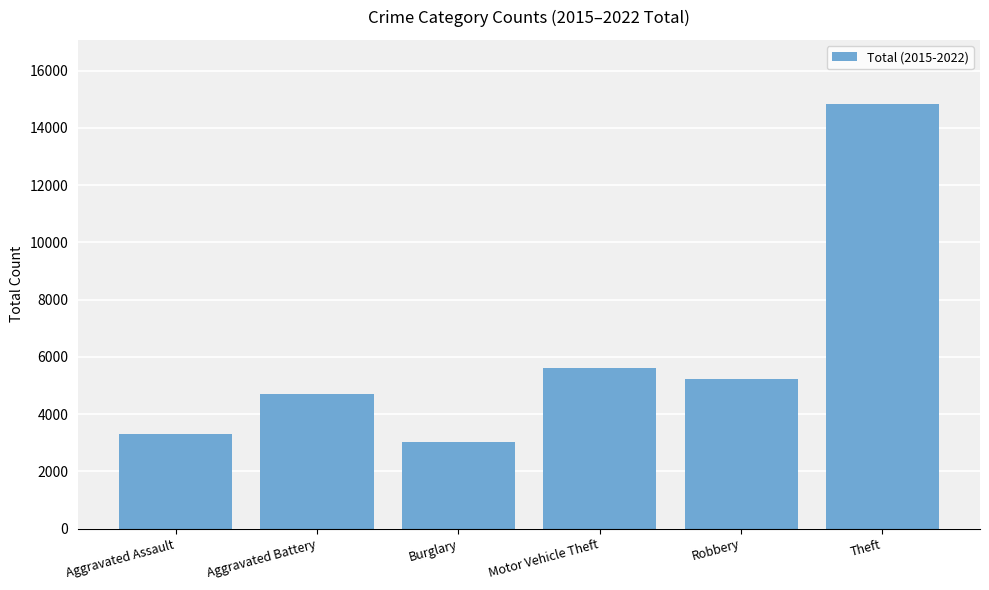

What is the label of the 1st bar from the right?

Theft